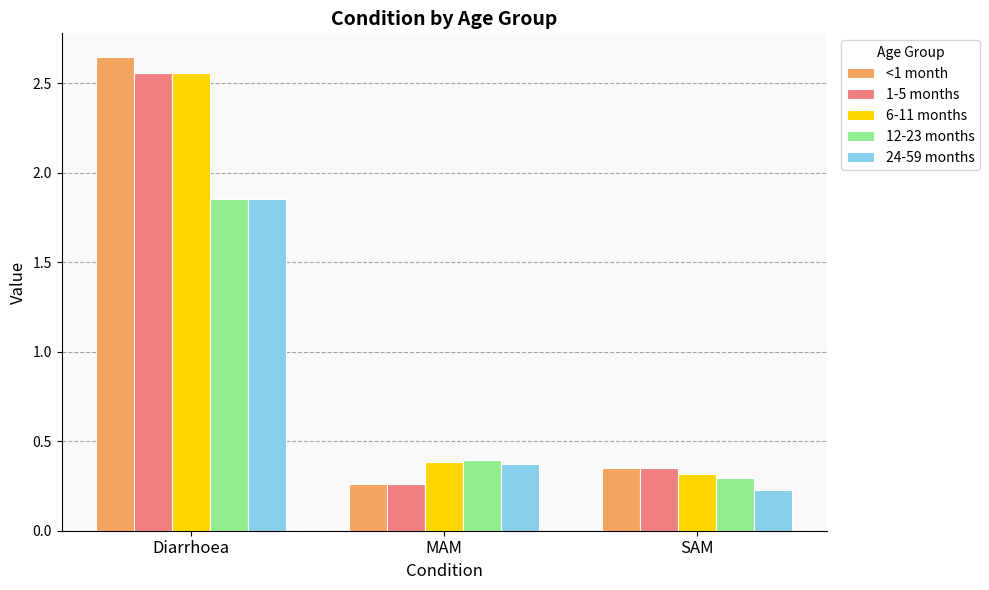

What is the total value across all series at Diarrhoea?

11.5